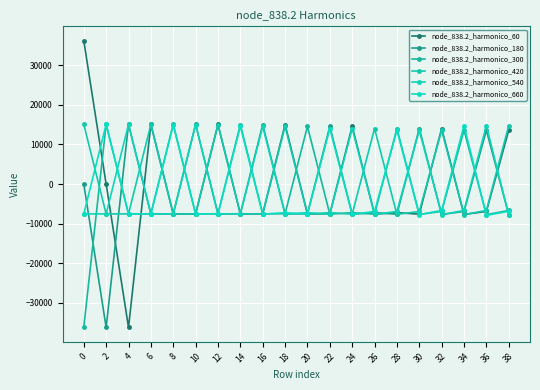

What is the sum of the node_838.2_harmonico_420 values at 8 and 16?

-15061.0